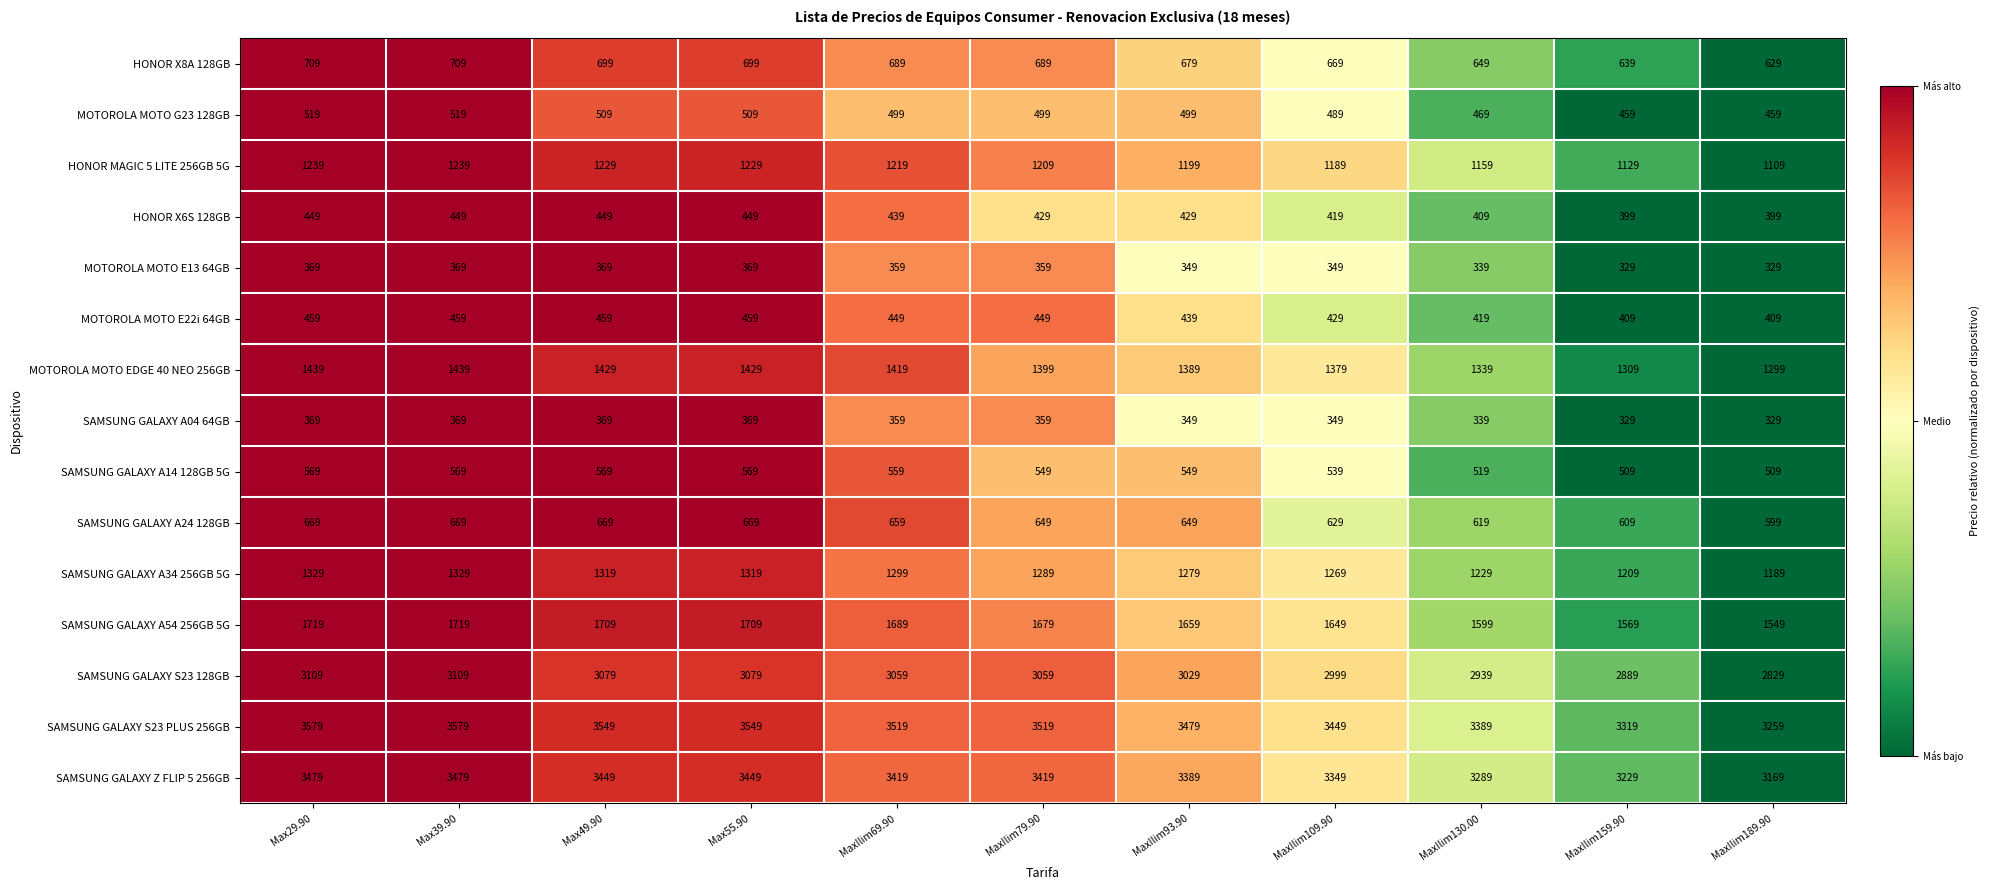

At which label does MOTOROLA MOTO EDGE 40 NEO 256GB reach its minimum?

MaxIlim189.90